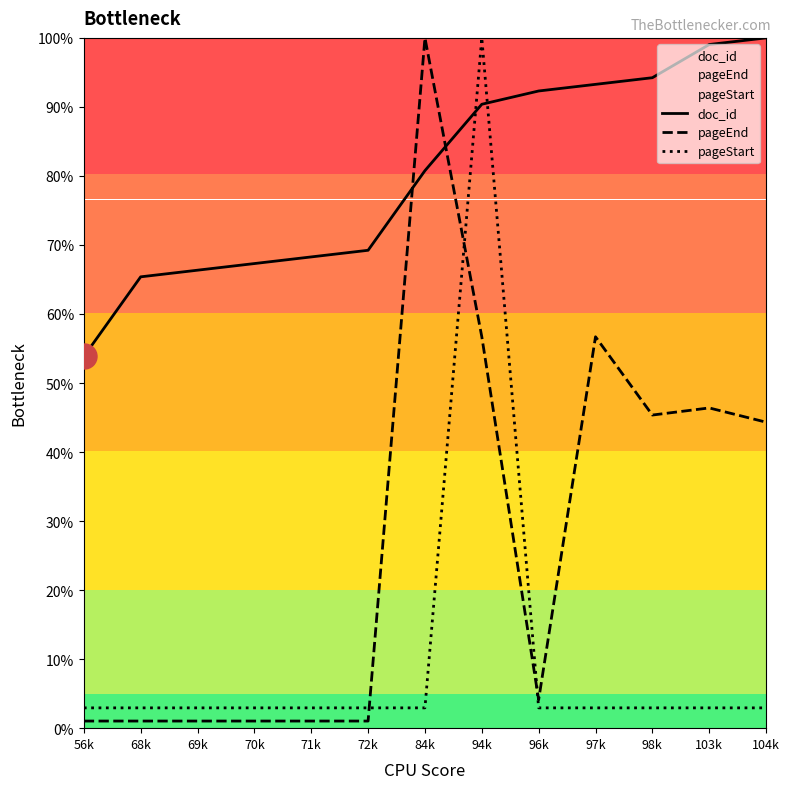

What is the difference between the maximum and minimum values in the pageStart series?

97.1